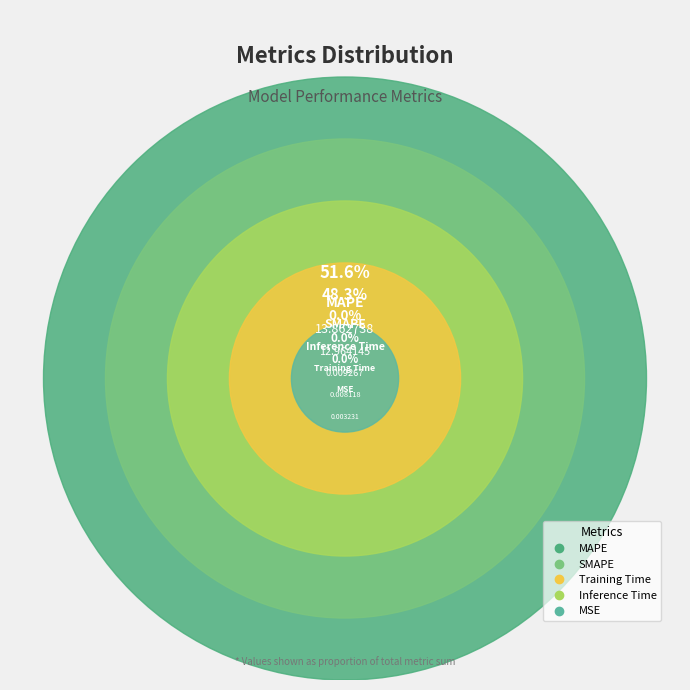

Which slice is the largest?

MAPE